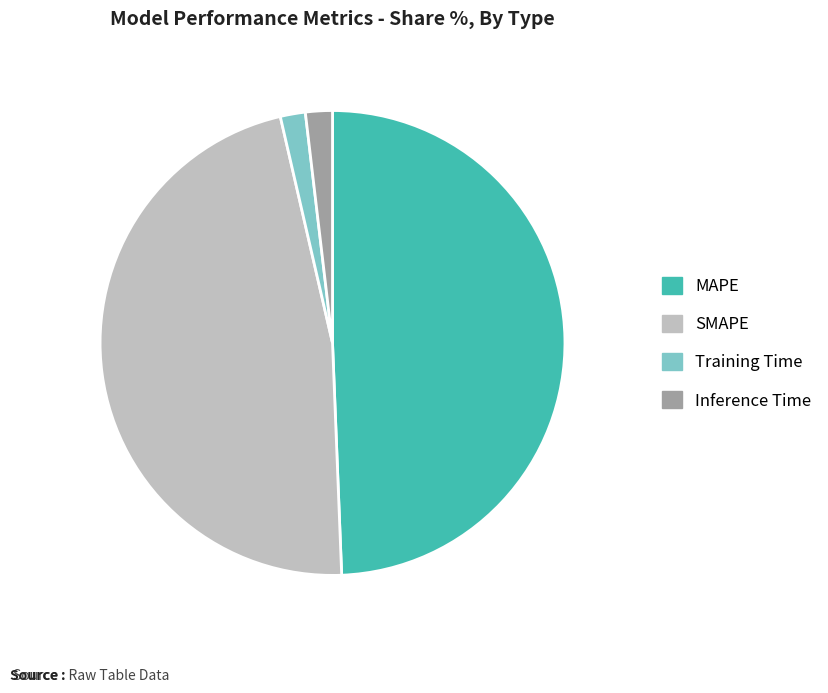

Is the sum of SMAPE and Inference Time greater than half?

No